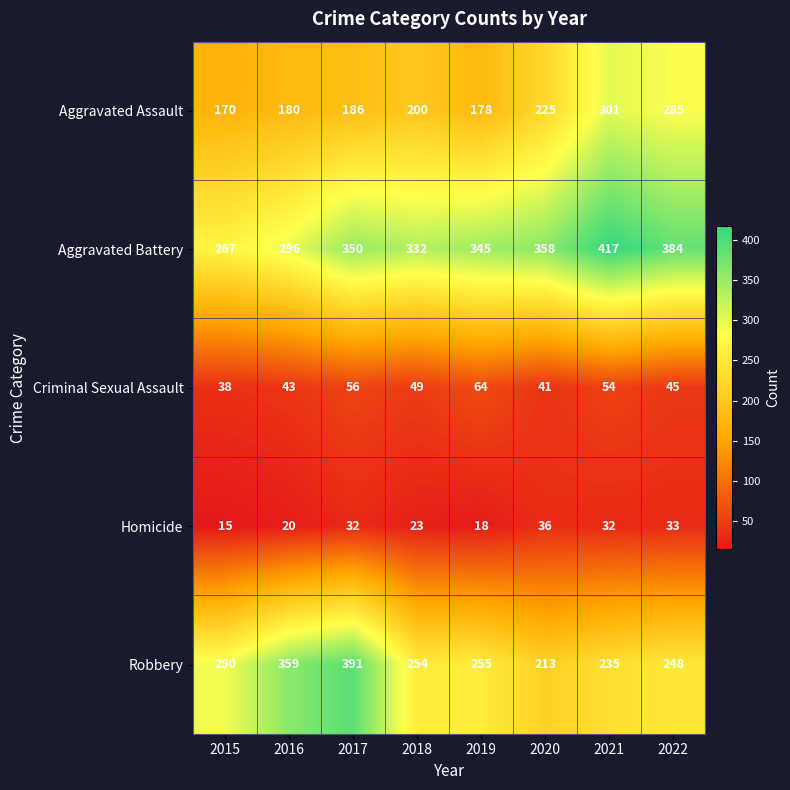

Rank the series at 2019 from highest to lowest value.

Aggravated Battery, Robbery, Aggravated Assault, Criminal Sexual Assault, Homicide